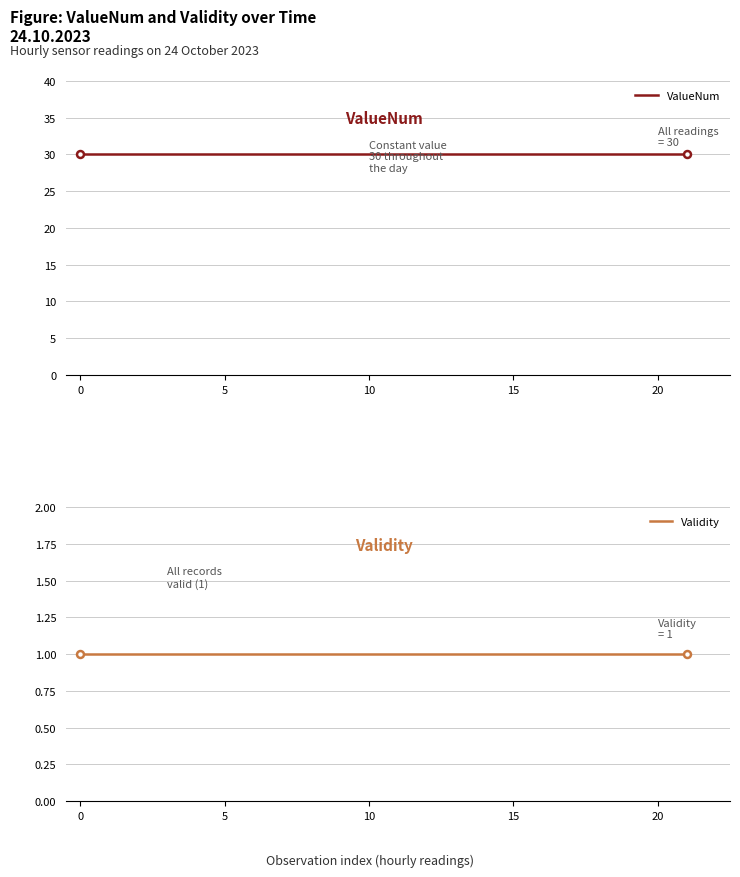

Reading left to right, list all the values displayed in this chart.

ValueNum: 30	30	30	30	30	30	30	30	30	30	30	30	30	30	30	30	30	30	30	30	30	30	30
Validity: 1	1	1	1	1	1	1	1	1	1	1	1	1	1	1	1	1	1	1	1	1	1	1